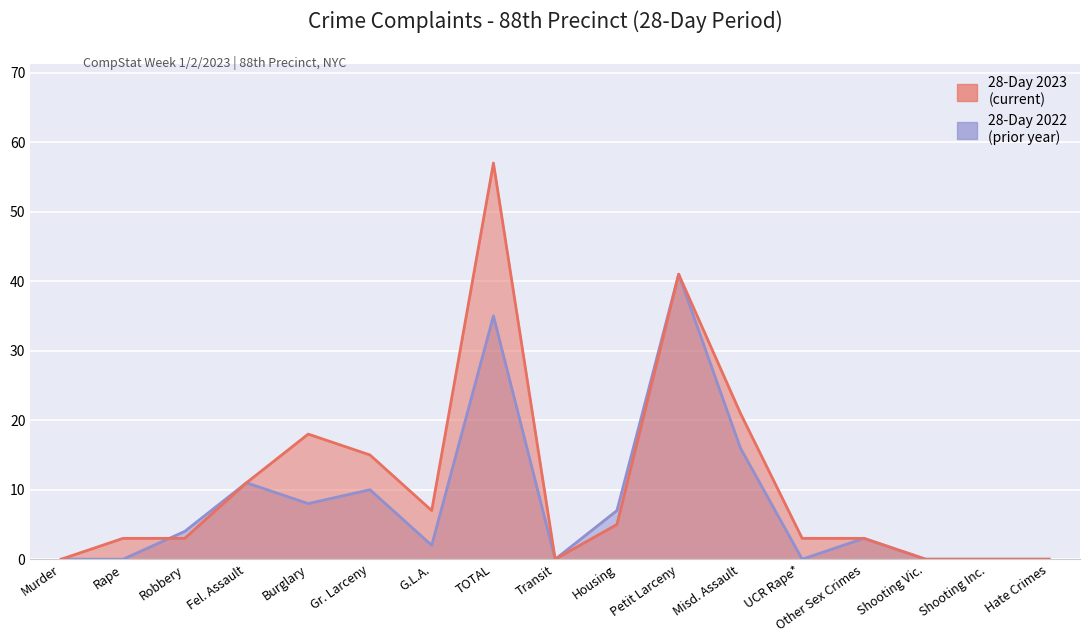

The 28-Day 2022 series shows 2 at G.L.A.. True or false?

True